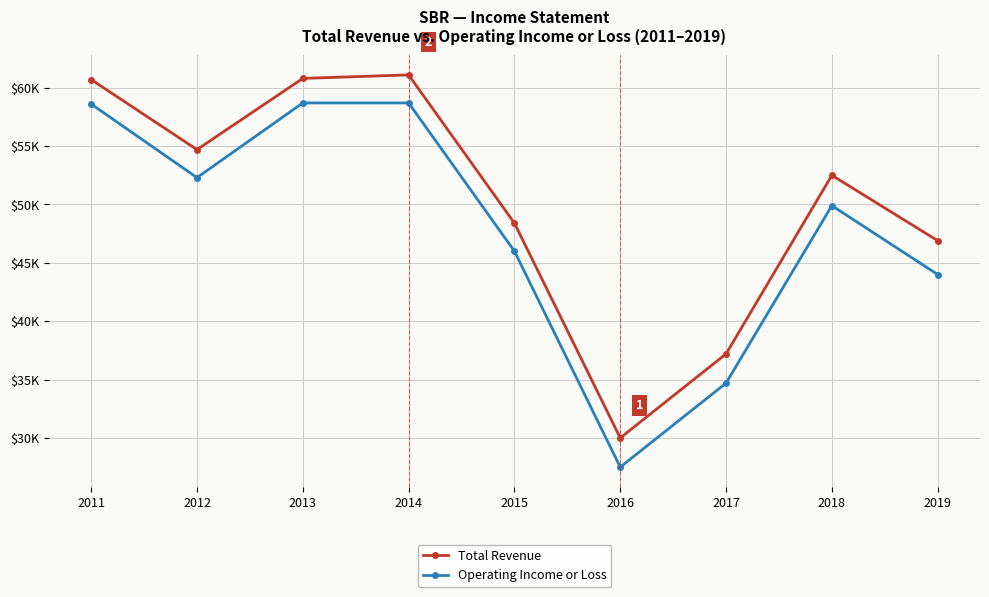

The Total Revenue series shows 52500 at 2018. True or false?

True